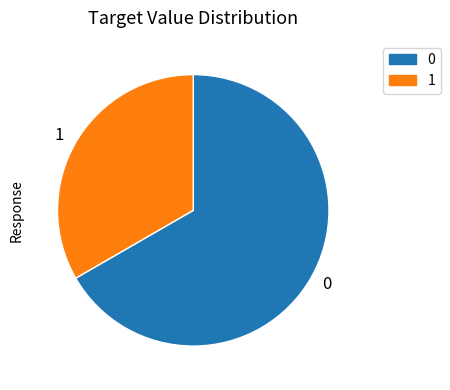

The 1 slice represents 33% of the pie. True or false?

True